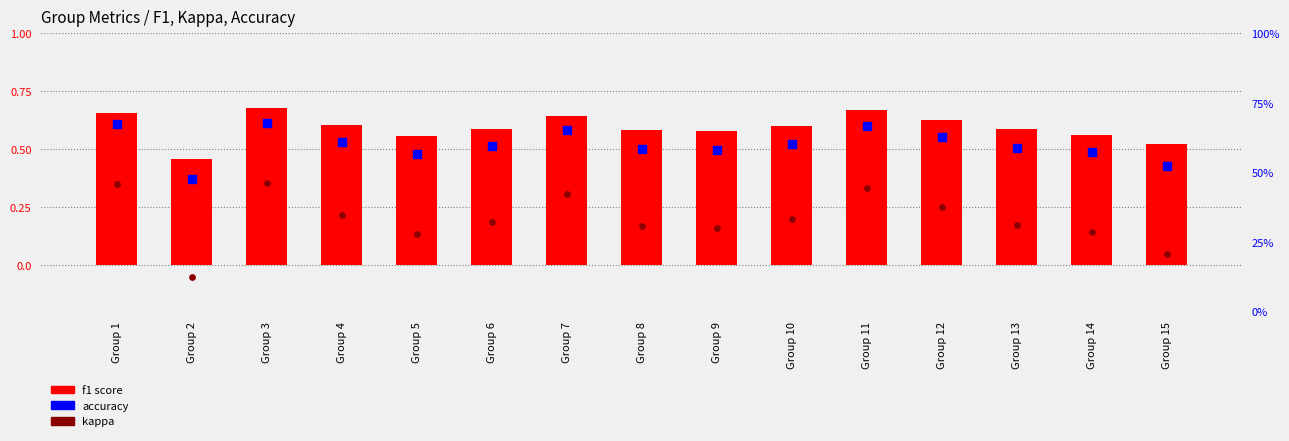

At how many categories does at least one series exceed 0?

15